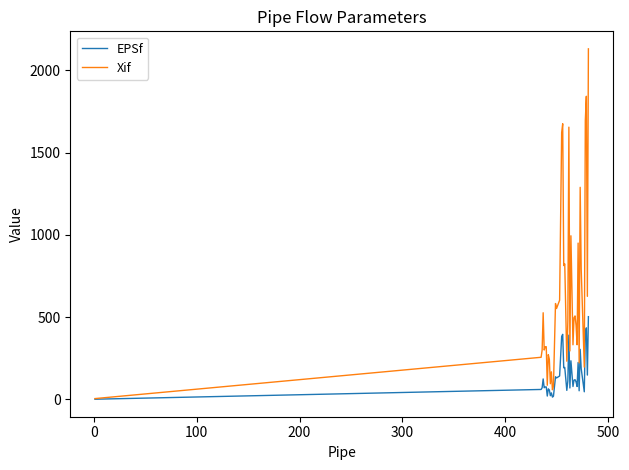

What is the highest value of the EPSf series?

502.9